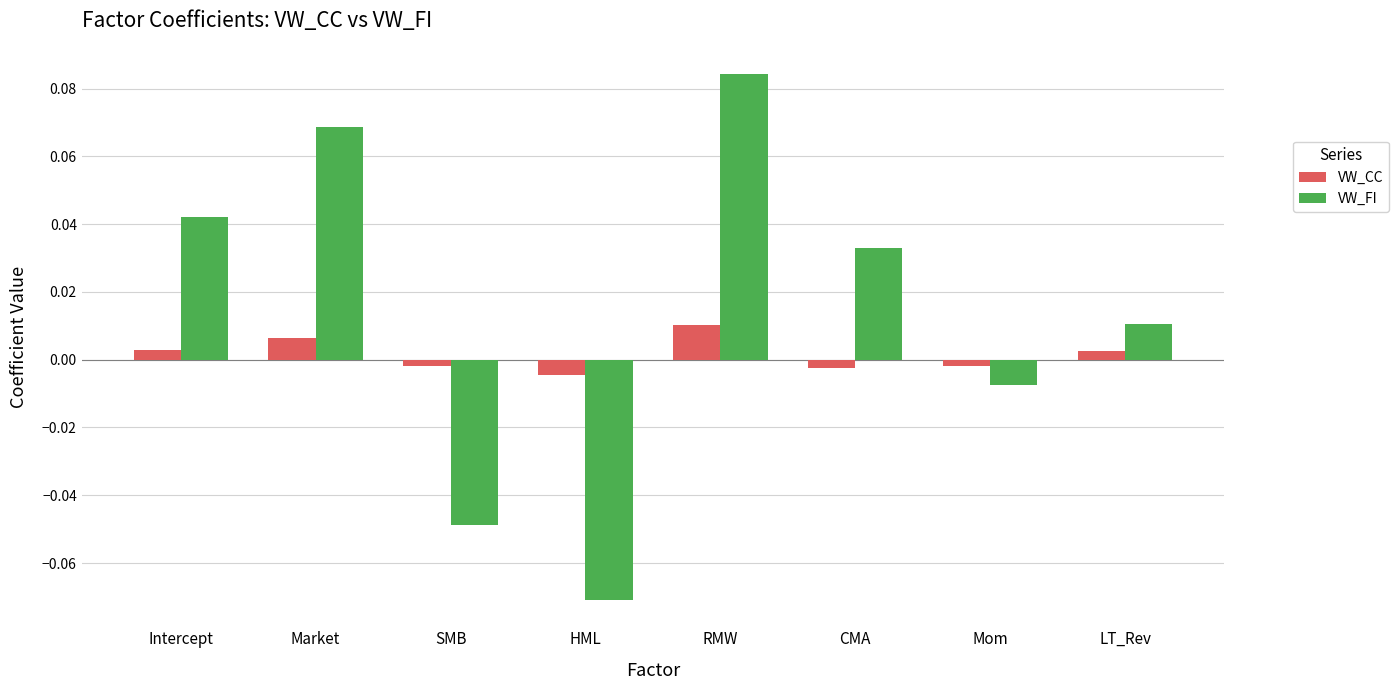

At which category does the chart reach its peak across all series?

RMW